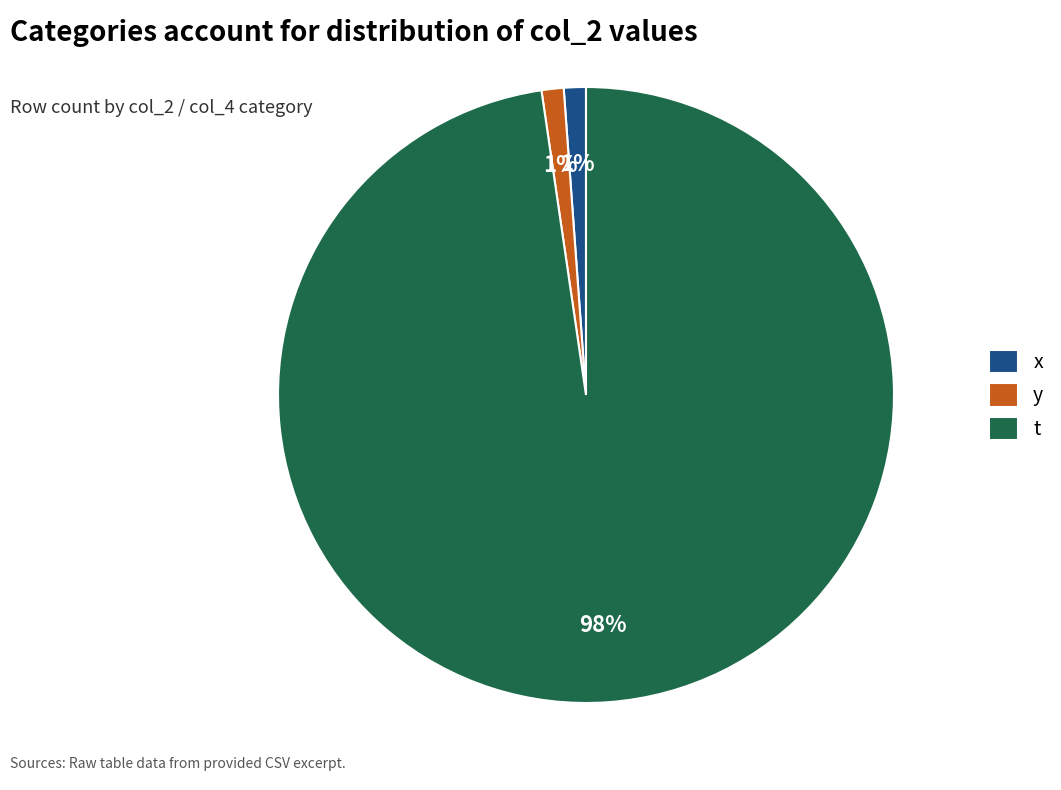

Is it true that x is 1% of the pie?

True